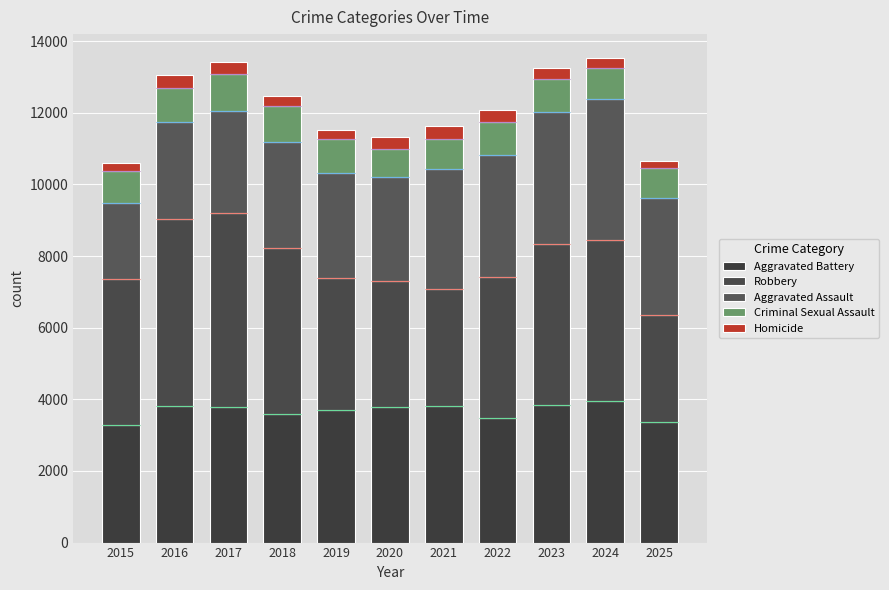

At how many categories does at least one series exceed 3382?

10